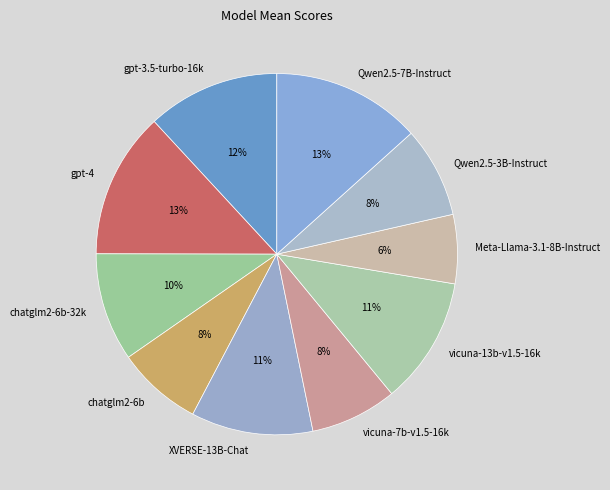

Combined, do gpt-3.5-turbo-16k and Qwen2.5-3B-Instruct account for over 50%?

No